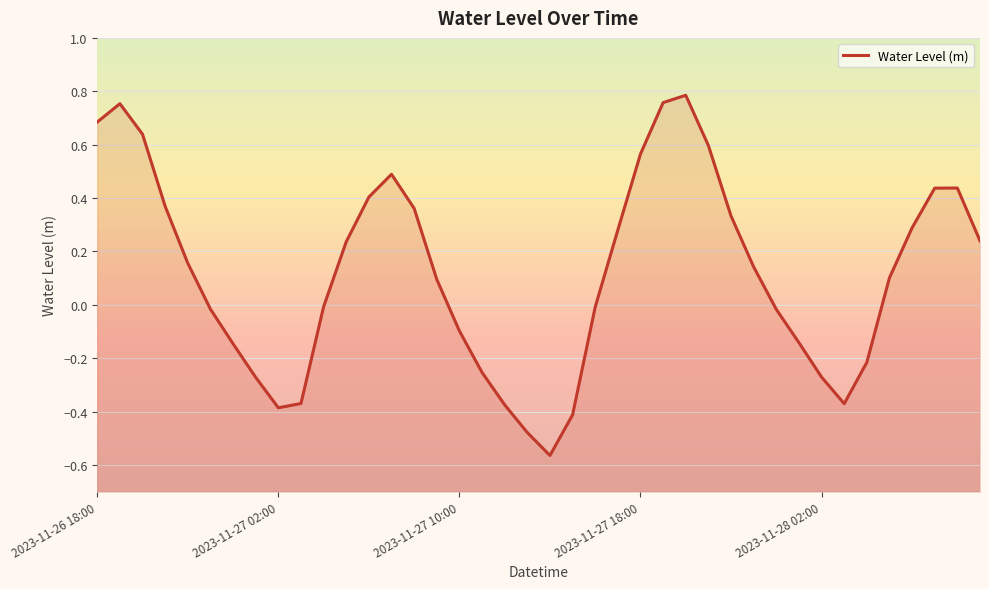

What is the sum of all values?

4.8